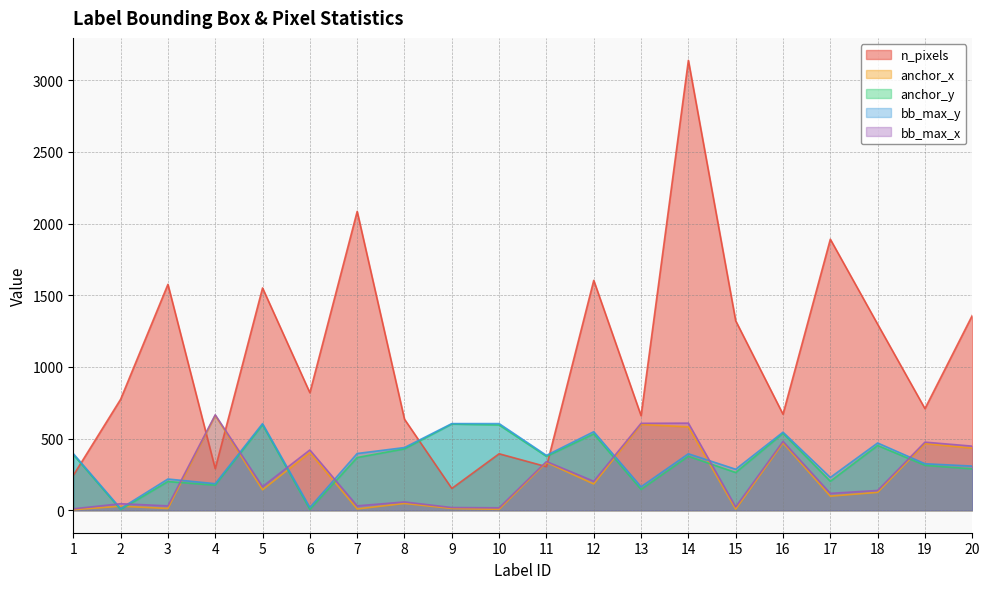

True or false: bb_max_y and anchor_y intersect in this chart.

False